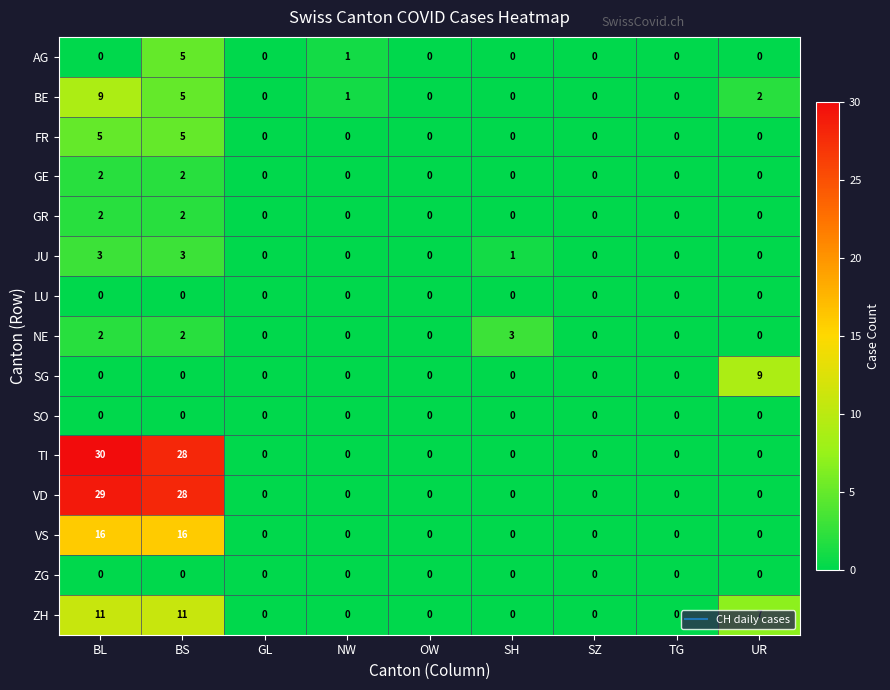

Which series changed the most between BL and UR?

TI